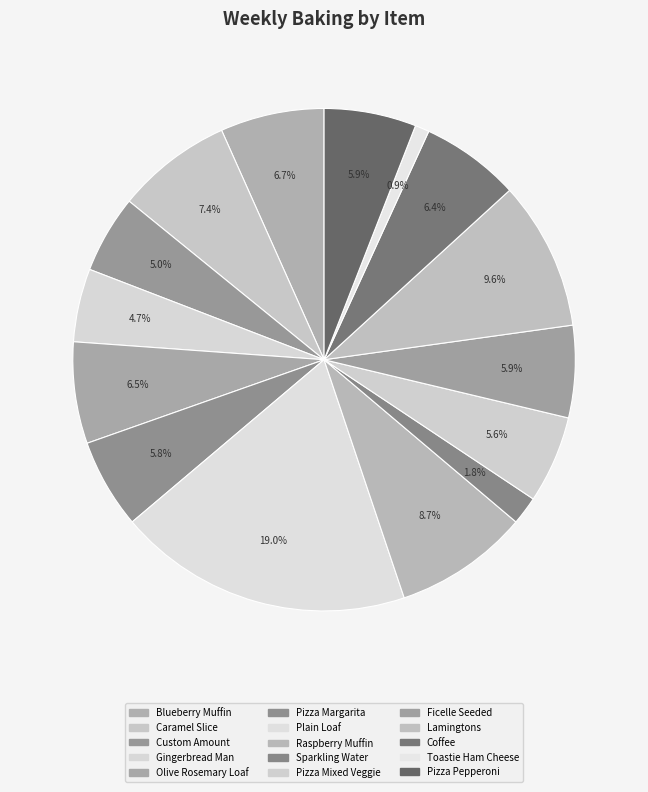

To the nearest percent, what is the difference between the largest and smallest slice percentages?

18%